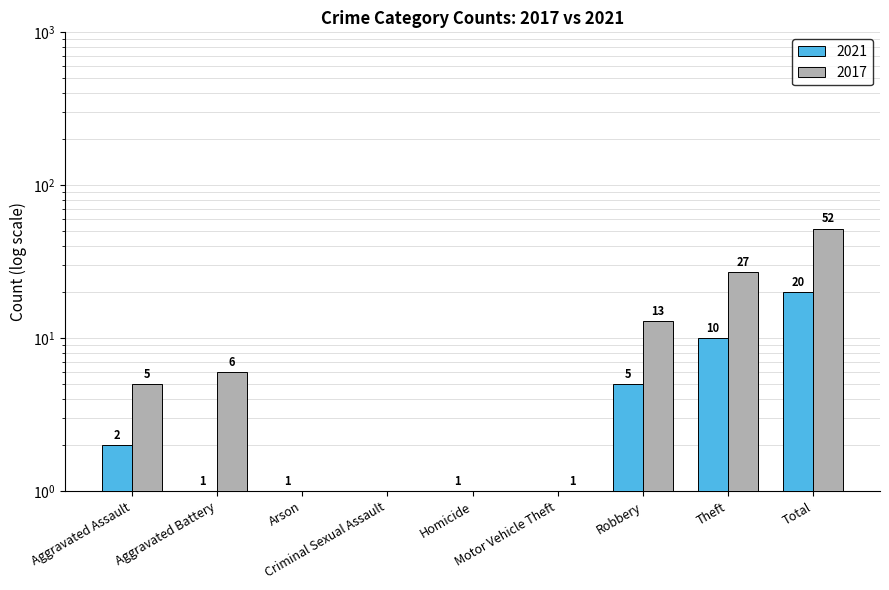

What are all the series names shown in the legend?

2021, 2017